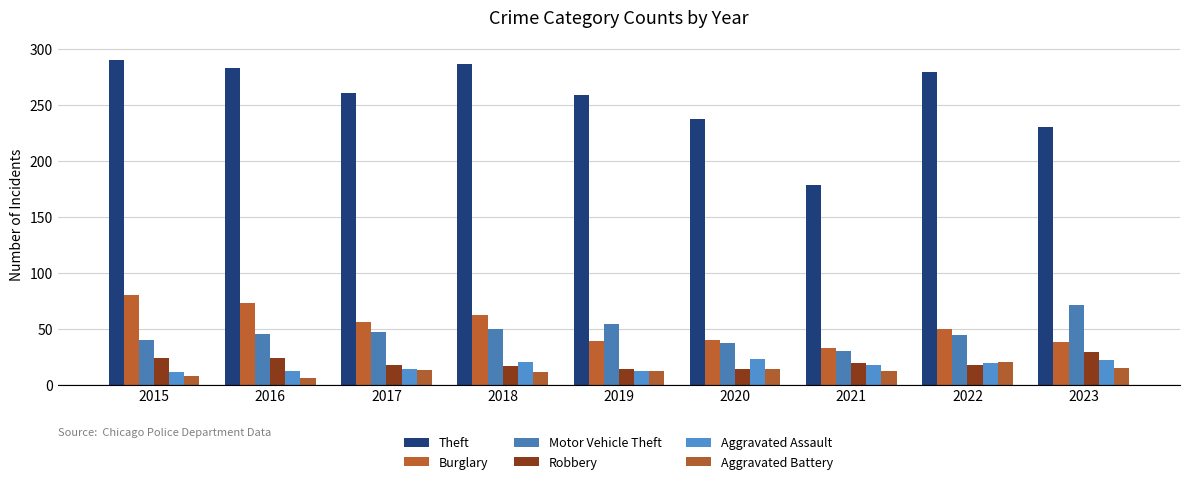

What is the approximate value of Theft at 2022?

280